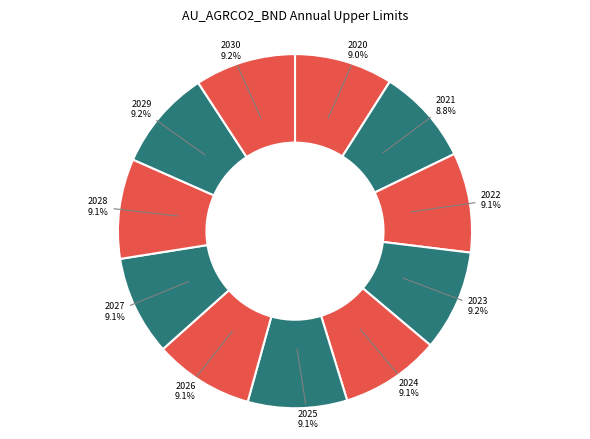

What percentage do 2029 and 2028 together represent?

18.3%